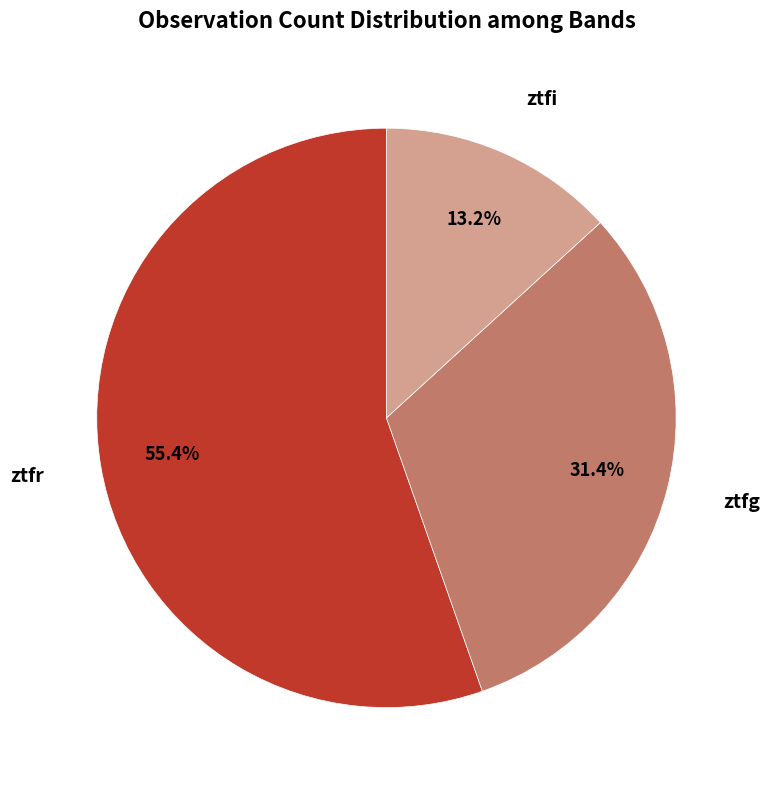

Rank the categories by value from highest to lowest.

ztfr, ztfg, ztfi